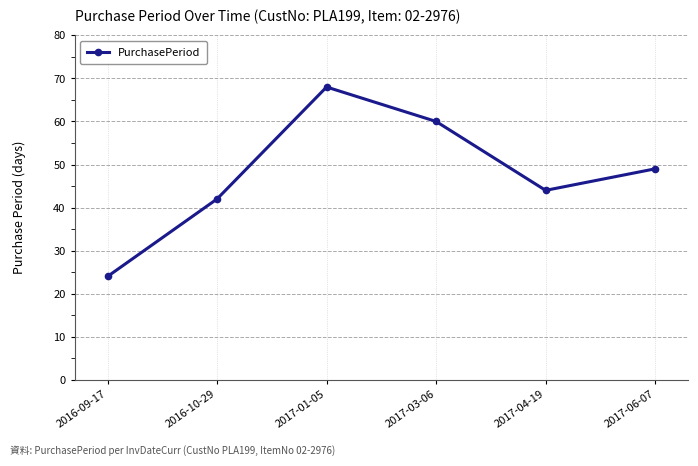

The chart shows a value of 24 at 2017-06-07. True or false?

False